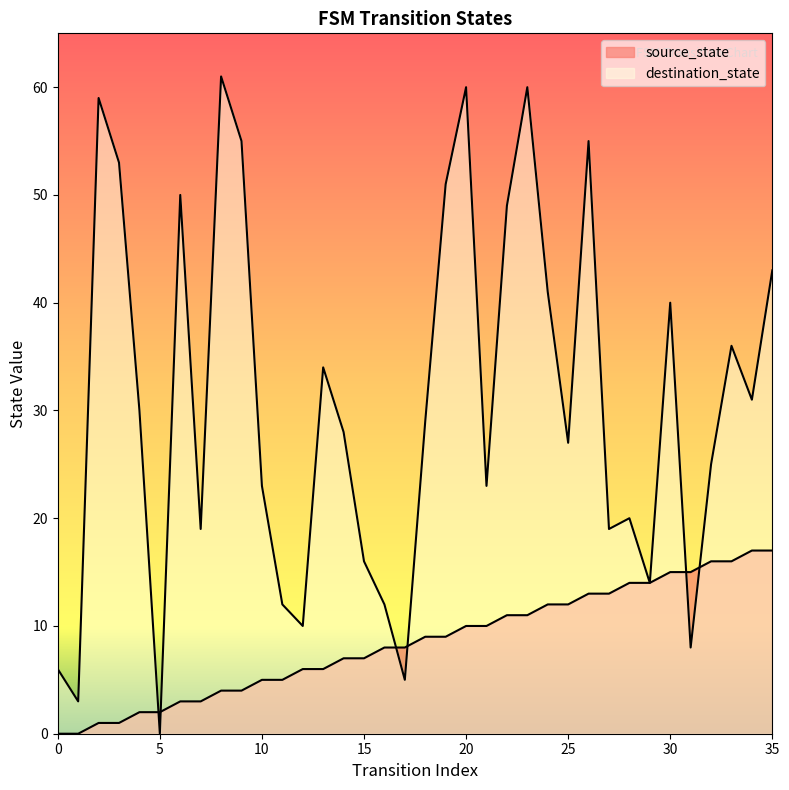

Which series has the widest spread of Y values?

destination_state